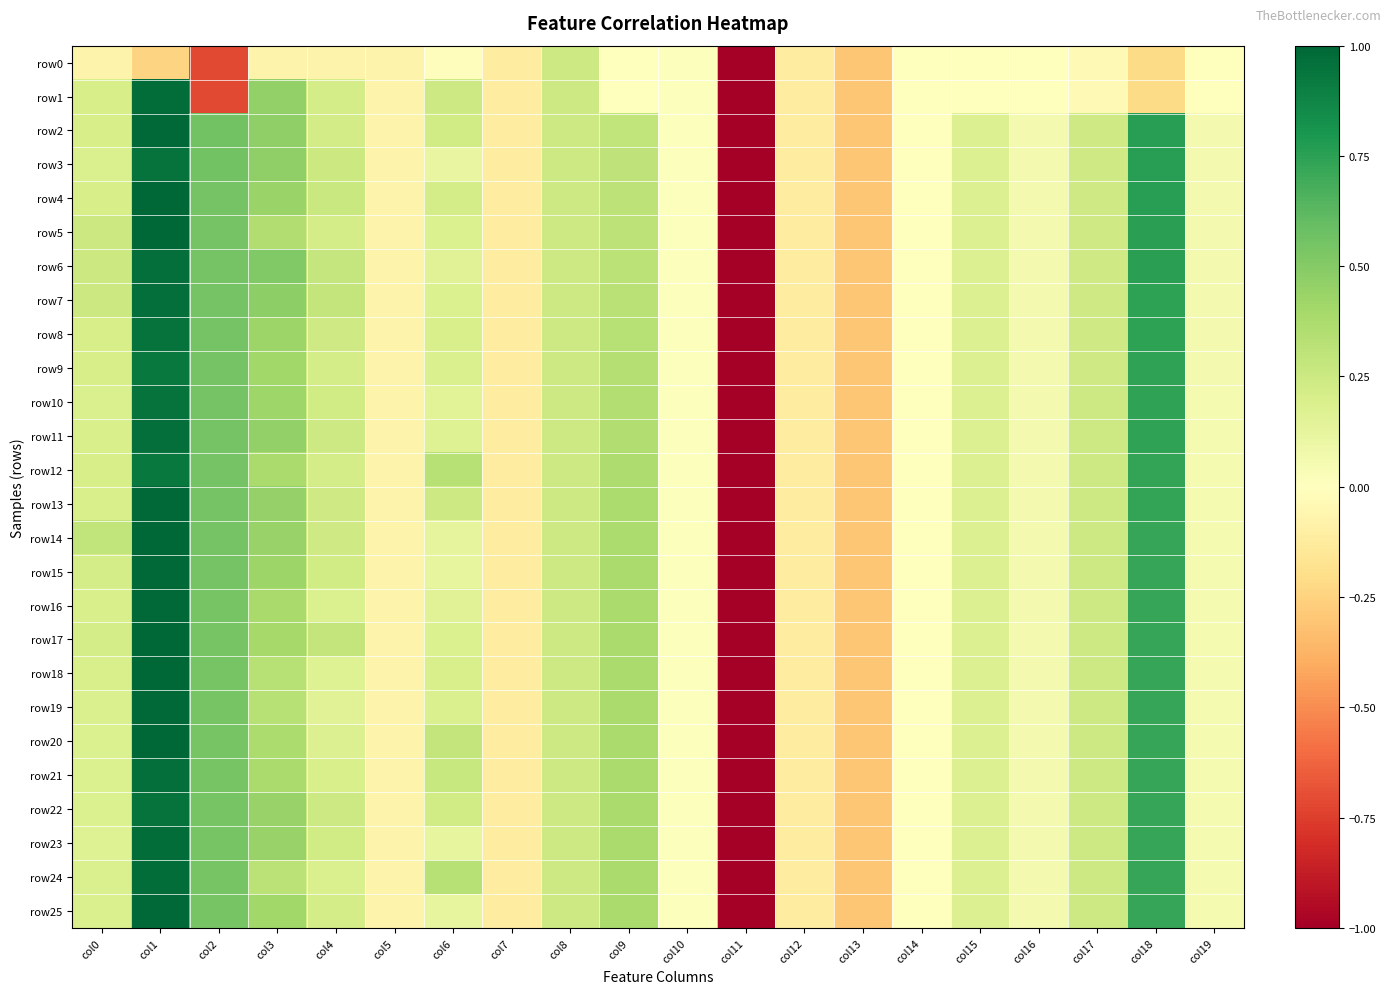

How many data points does each series have?

20